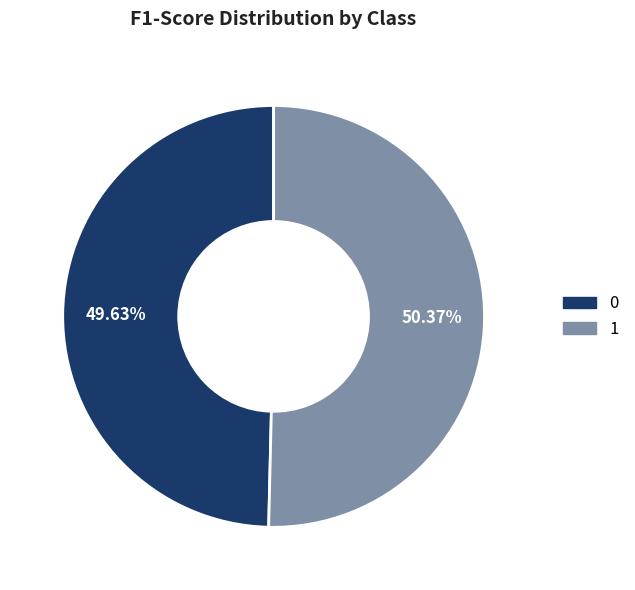

Which category has the biggest portion of the pie?

1